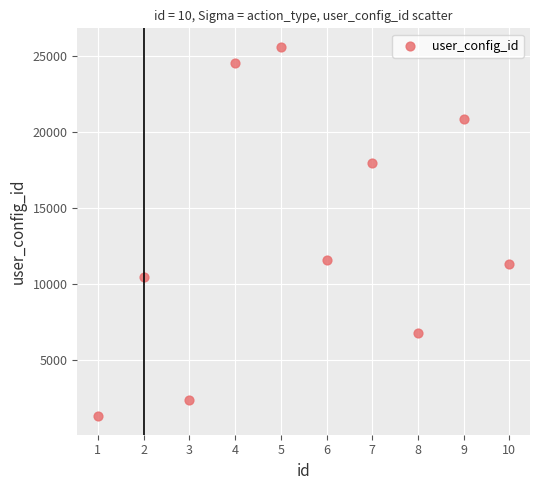

What is the range of Y values (max minus min)?

24275